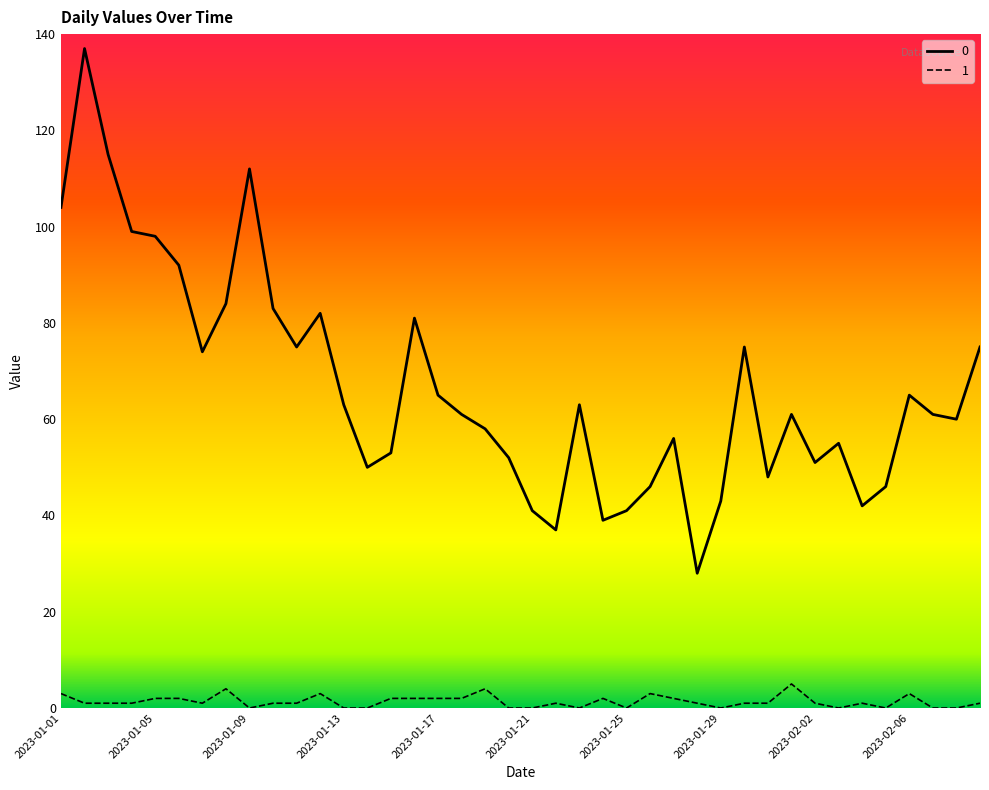

True or false: 0 and 1 intersect in this chart.

False